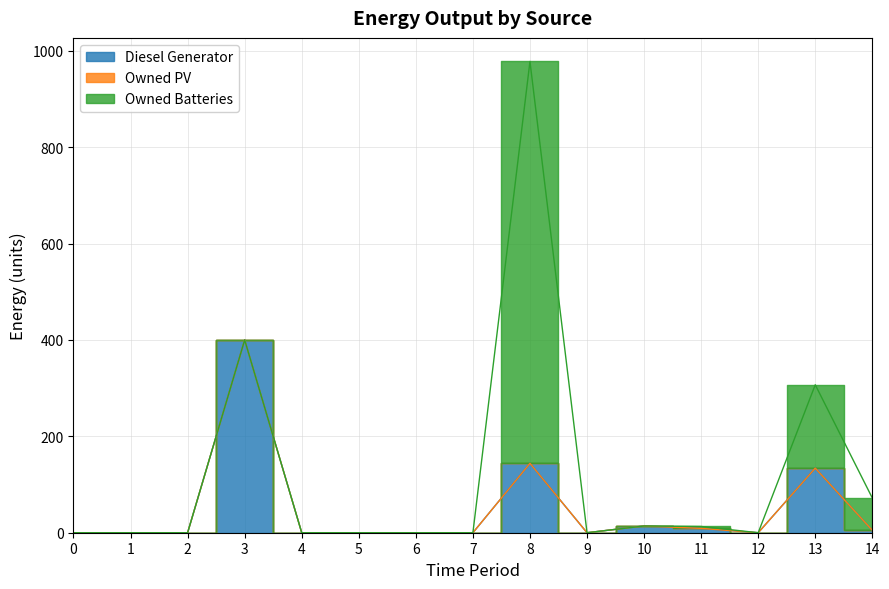

Which series has the largest total across all categories?

Owned Batteries